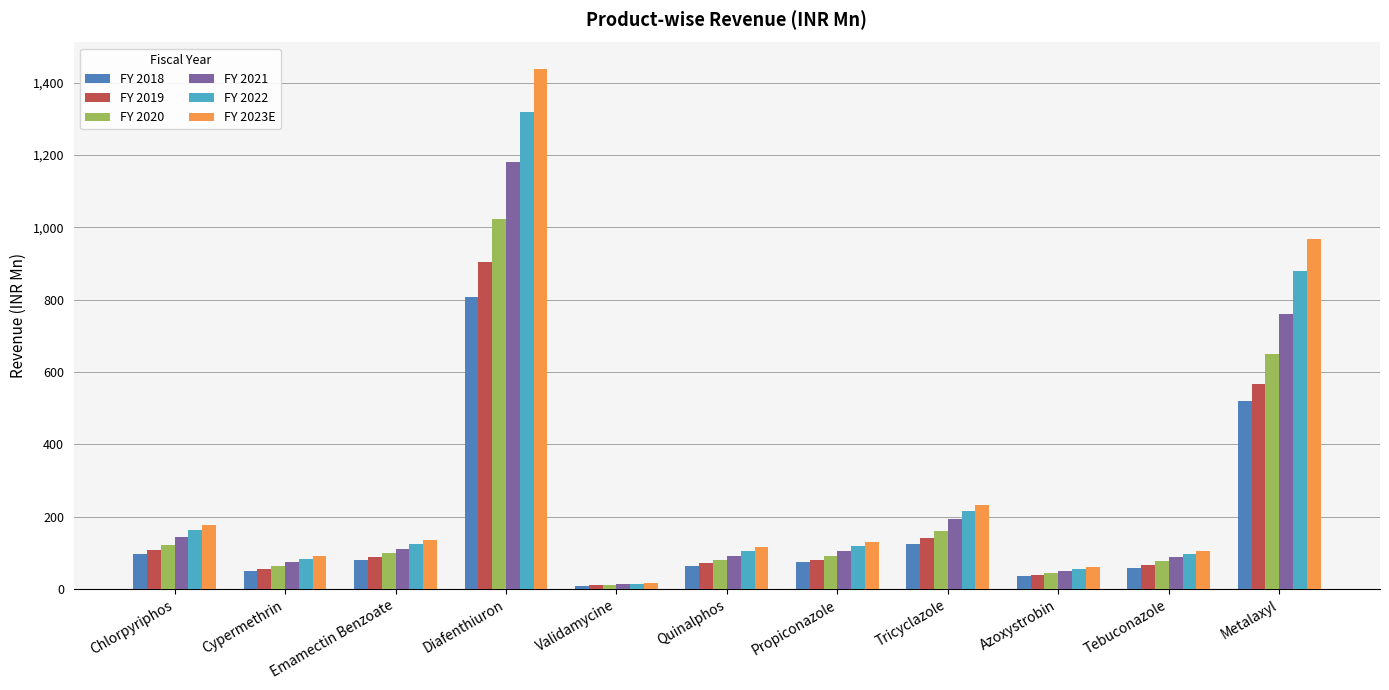

What is the difference between the maximum and minimum values in the FY 2020 series?

1013.7